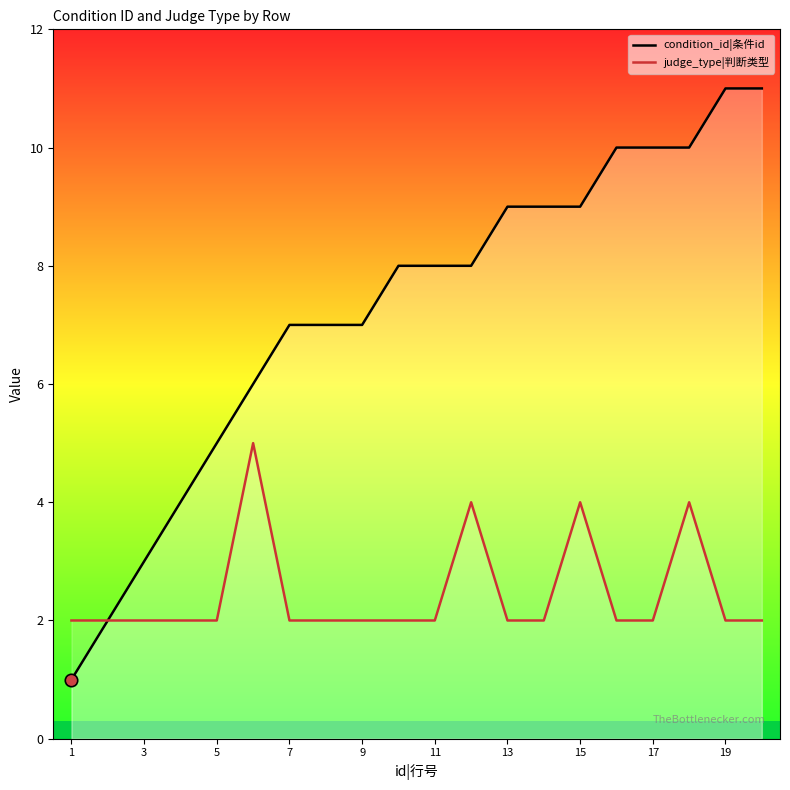

What are all the series names shown in the legend?

condition_id|条件id, judge_type|判断类型